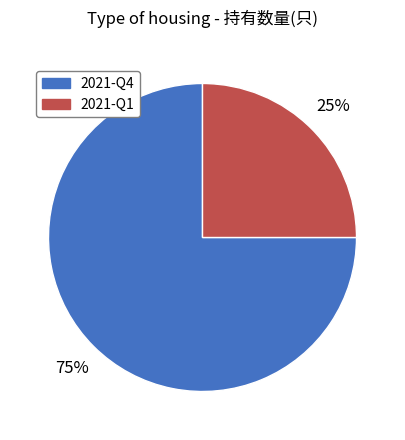

To the nearest percent, what percentage of the pie is 2021-Q1?

25%